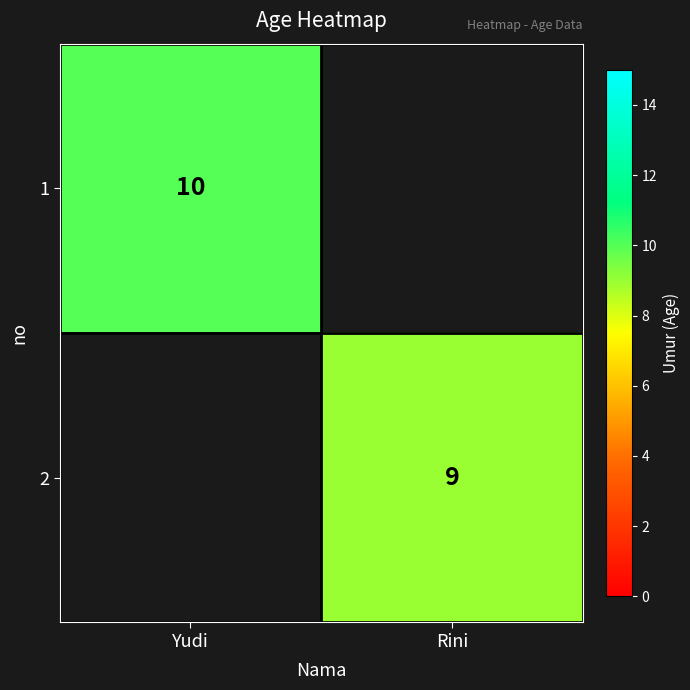

Is it true that 1 equals 4 at Yudi?

False